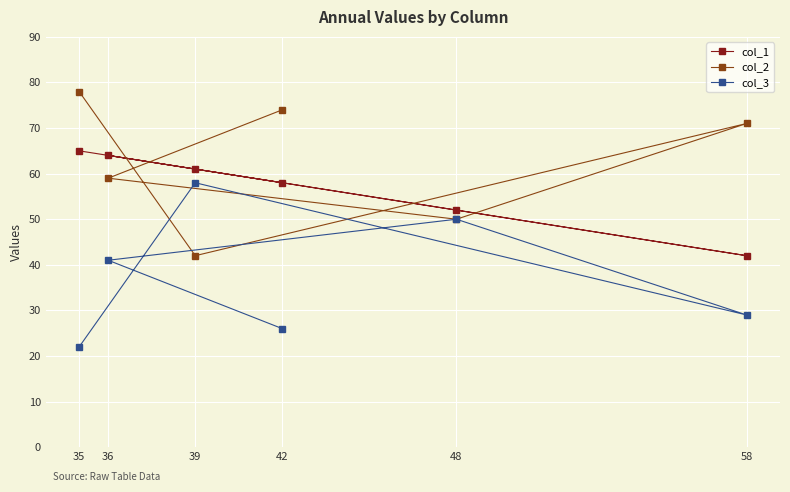

How many data points does each series have?

6